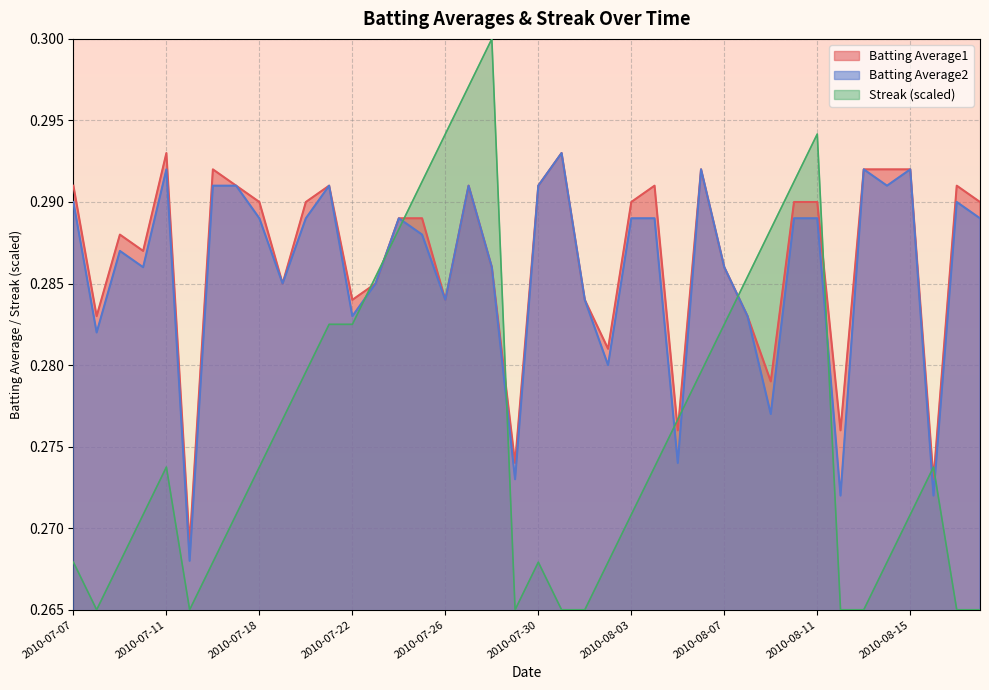

At which category does Streak reach its first local peak?

2010-07-11